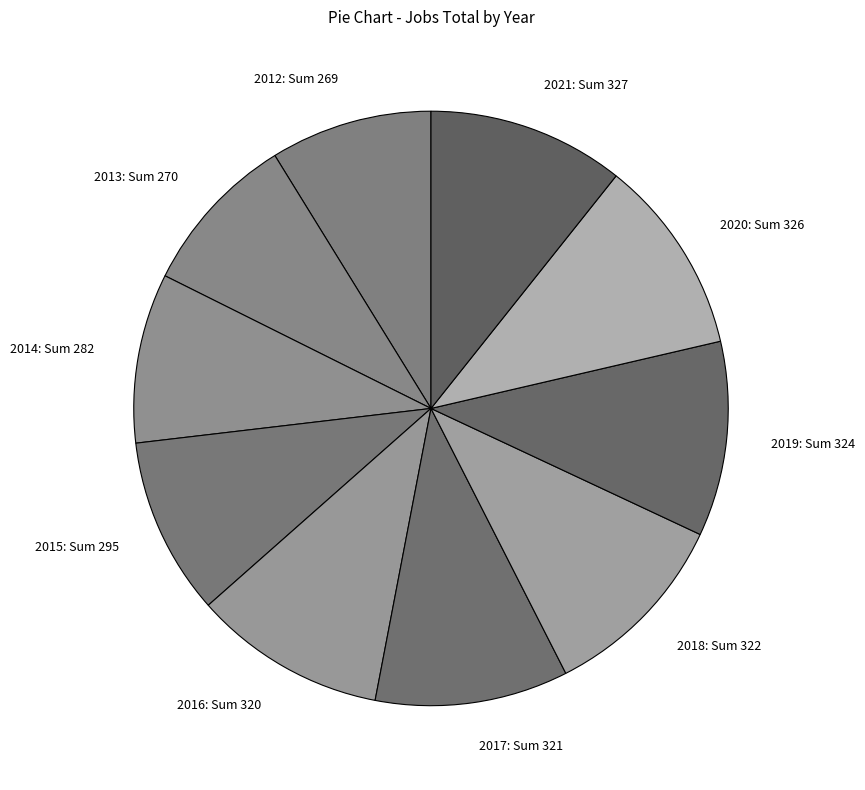

Do 2015: Sum 295 and 2021: Sum 327 together represent more than half of the pie?

No